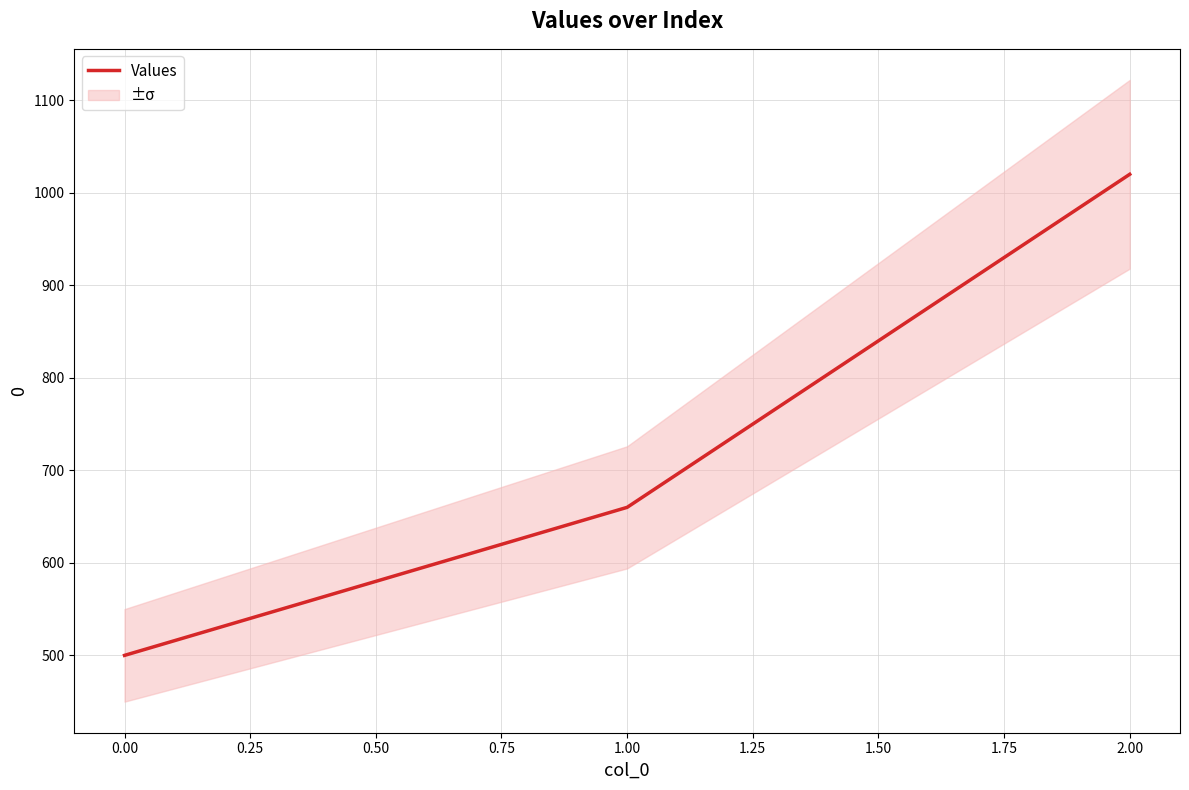

How many values exceed 660?

1